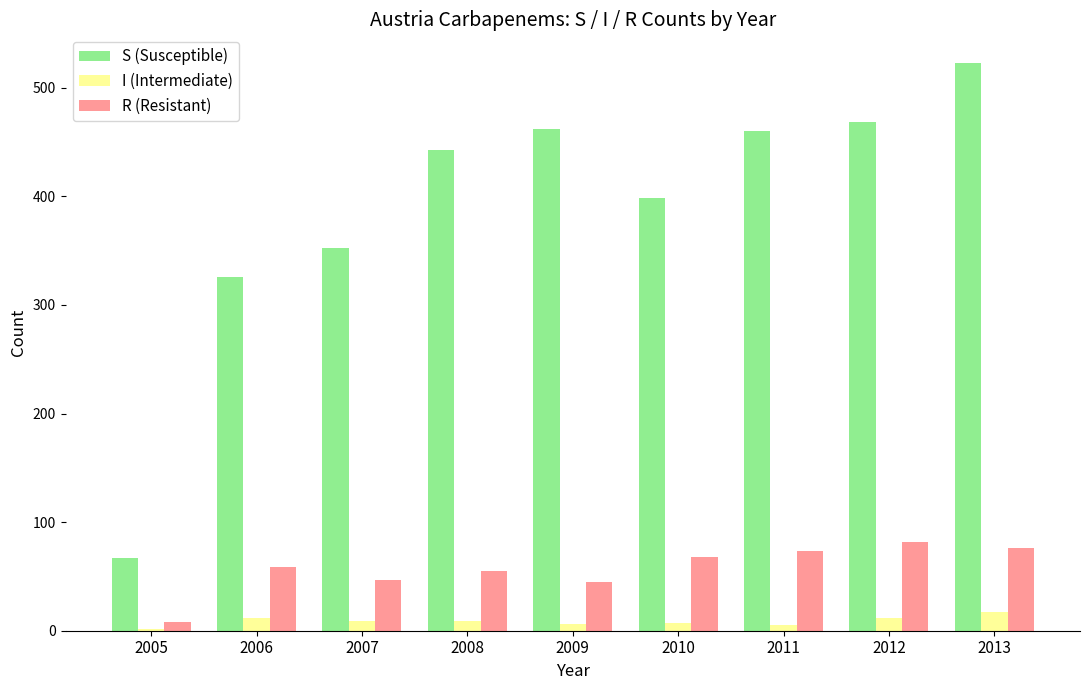

True or false: I (Intermediate) has a value of 6 at 2009.

True